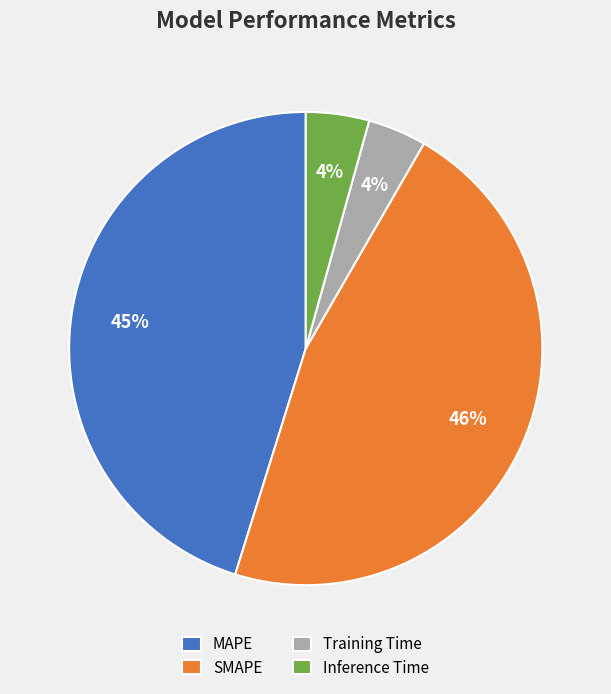

How many slices are in this pie chart?

4